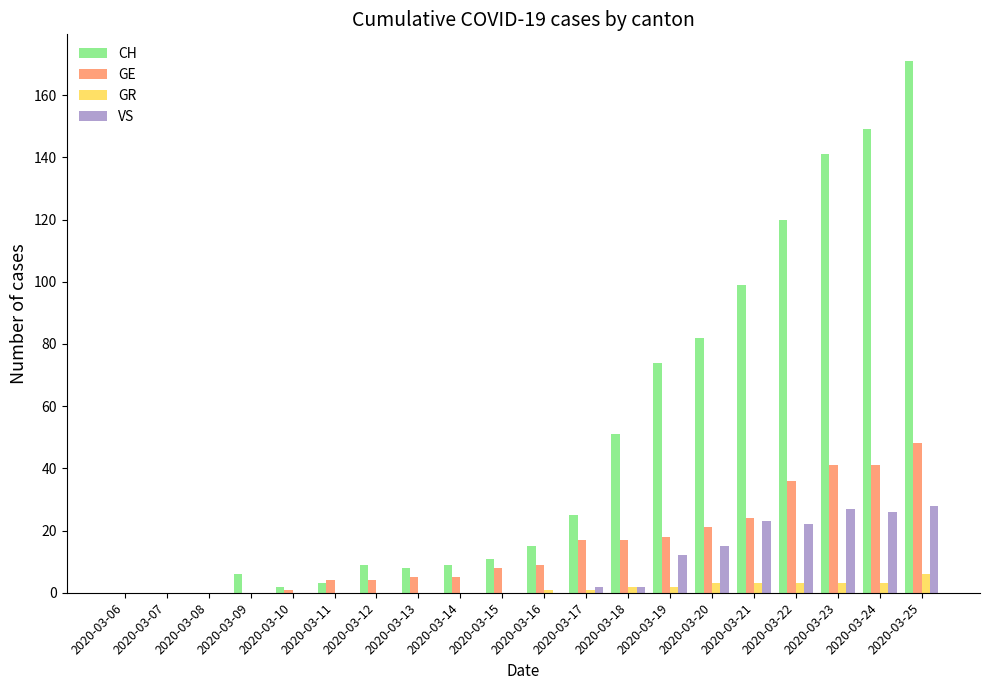

Which series has the largest total across all categories?

CH